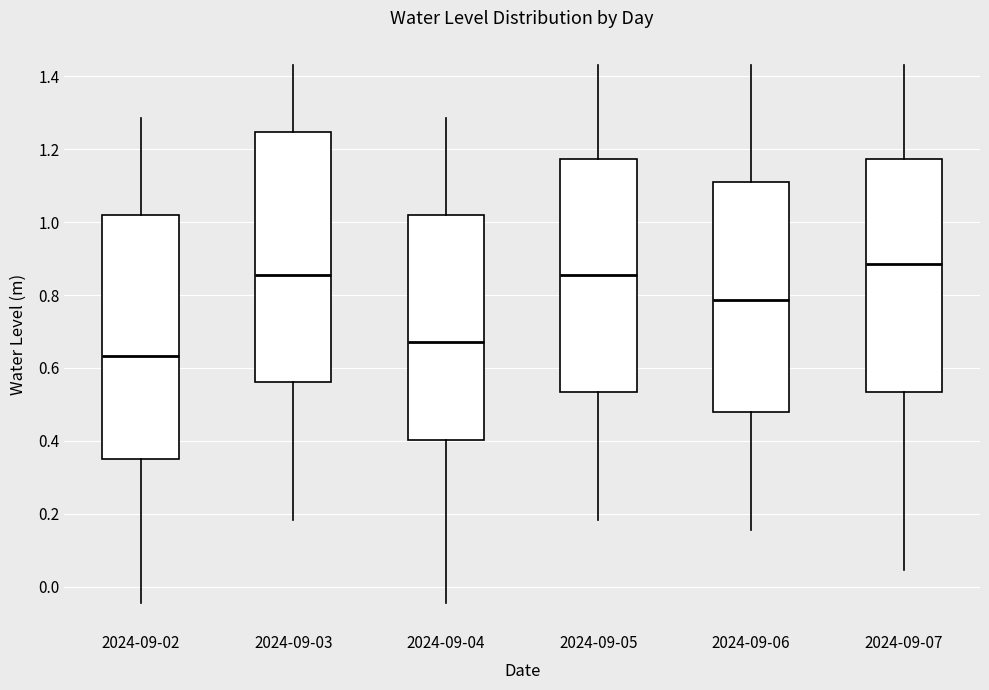

Where does the median line of the box for 2024-09-06 sit on the y-axis? The values are not printed on the chart, so give them approximately, as read against the axis.

0.78